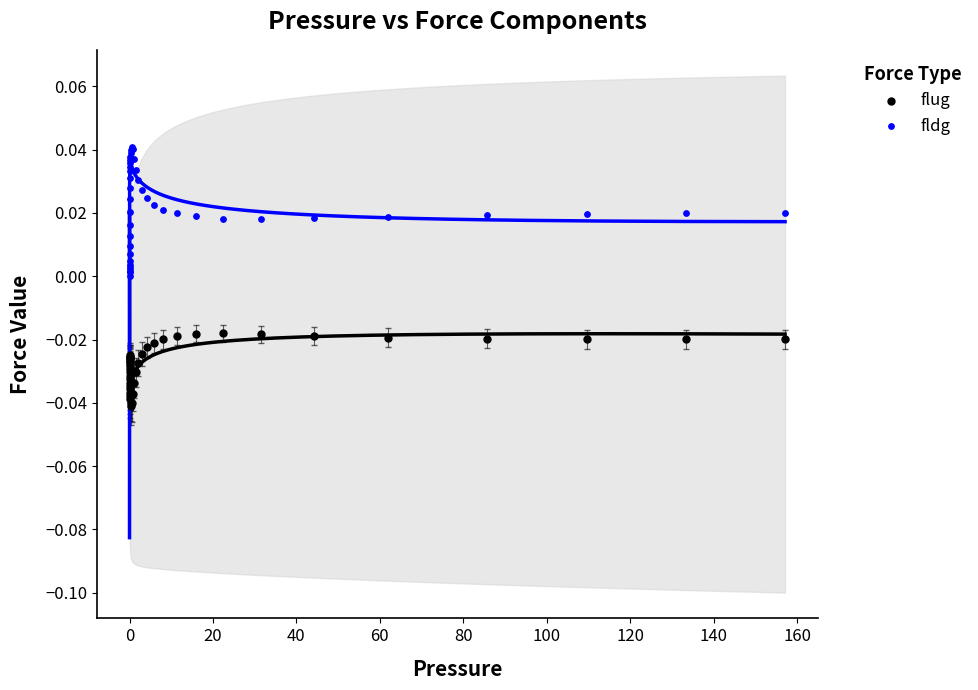

Which series contains the lowest Y value?

flug